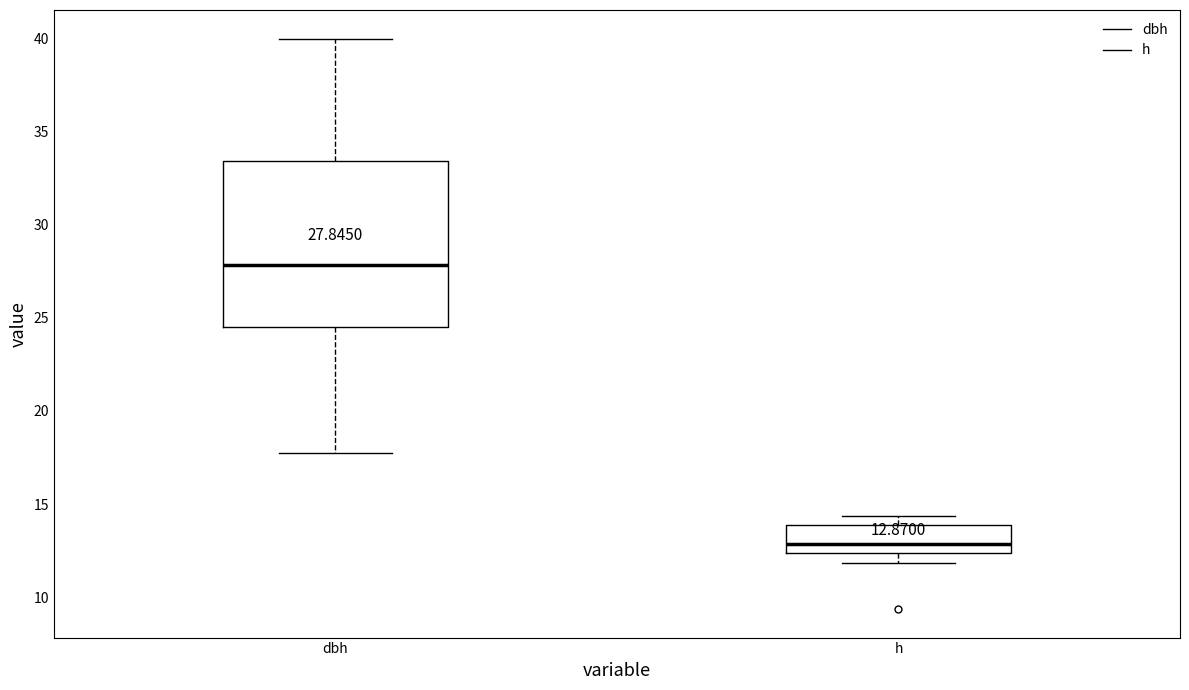

Comparing the boxes themselves (not the whiskers), which one is the tallest?

dbh